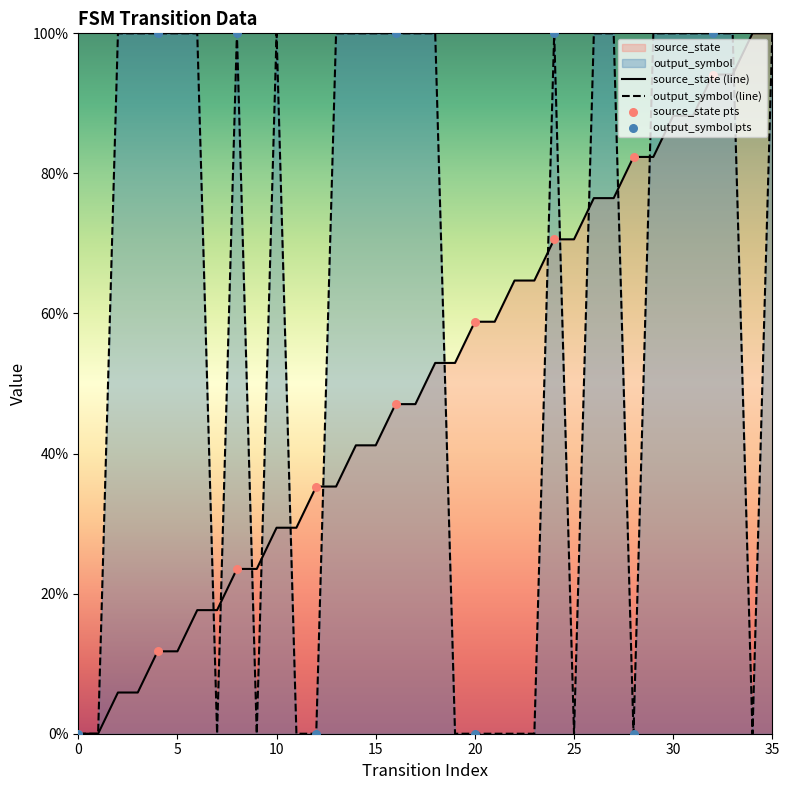

Which series has the largest Y range (max minus min)?

source_state